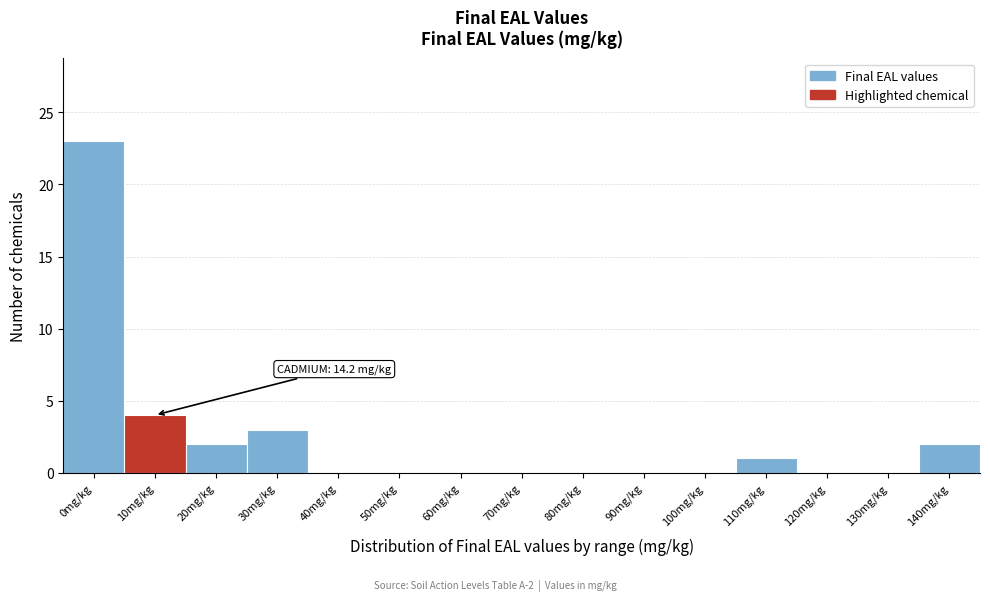

Reading left to right, transcribe all the data shown in this chart.

0mg/kg=23	10mg/kg=4	20mg/kg=2	30mg/kg=3	40mg/kg=0	50mg/kg=0	60mg/kg=0	70mg/kg=0	80mg/kg=0	90mg/kg=0	100mg/kg=0	110mg/kg=1	120mg/kg=0	130mg/kg=0	140mg/kg=2